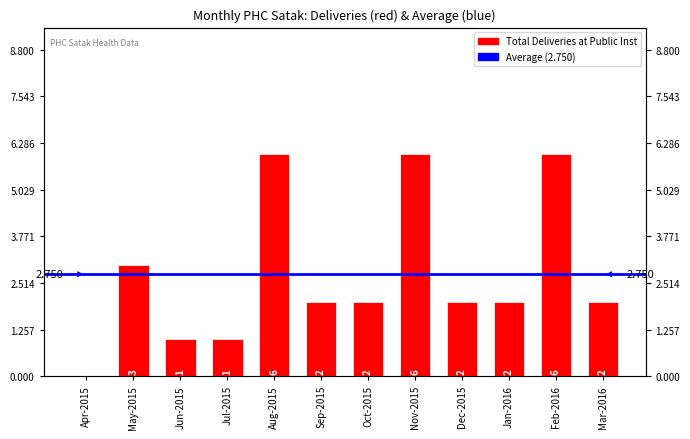

At which label does the data first exceed 2?

May-2015